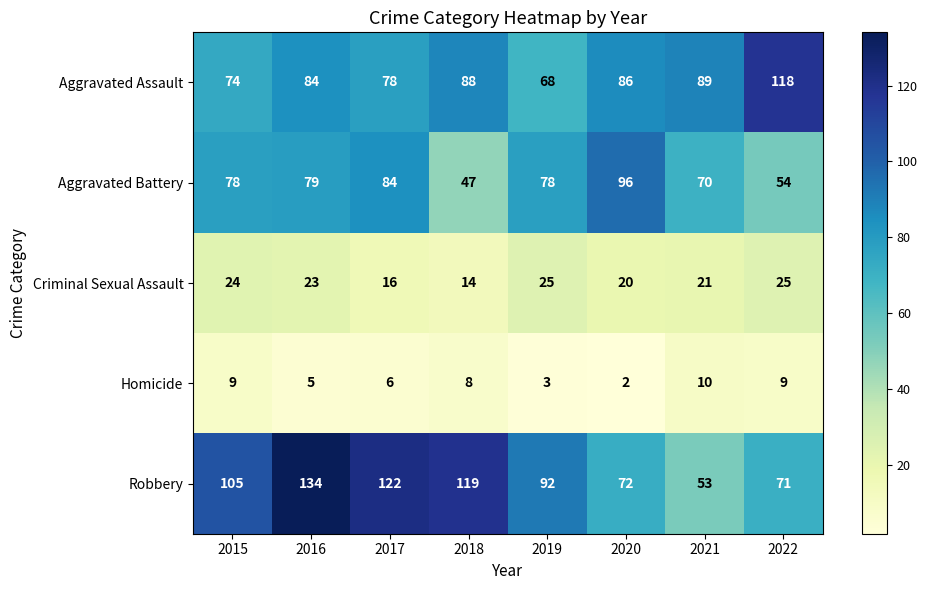

At how many categories does at least one series exceed 132?

1